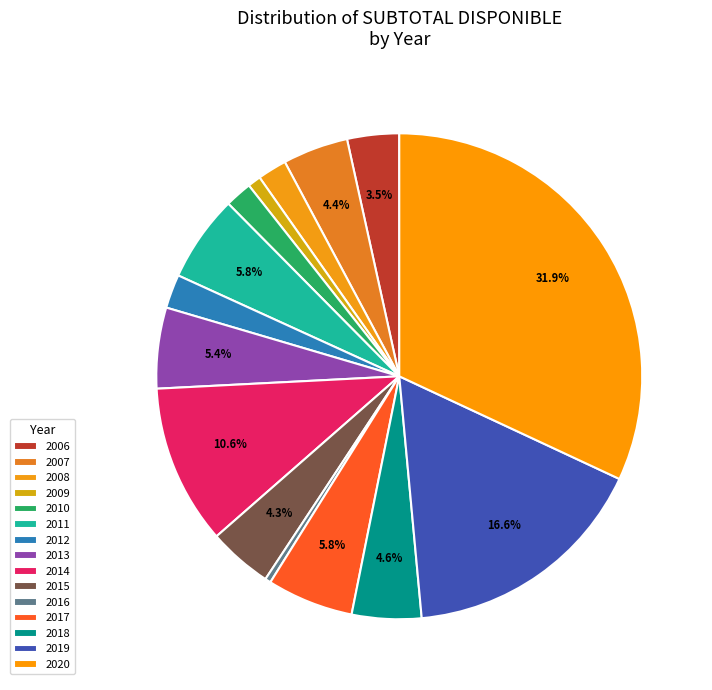

Rank the categories by value from highest to lowest.

2020, 2019, 2014, 2011, 2017, 2013, 2018, 2007, 2015, 2006, 2012, 2008, 2010, 2009, 2016